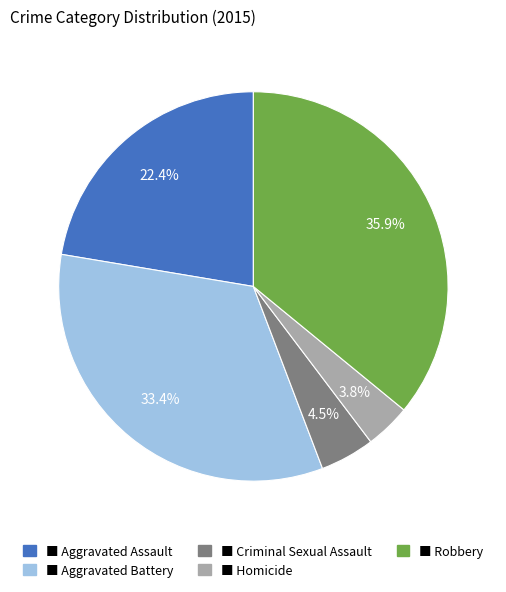

Does any single category account for the majority?

No